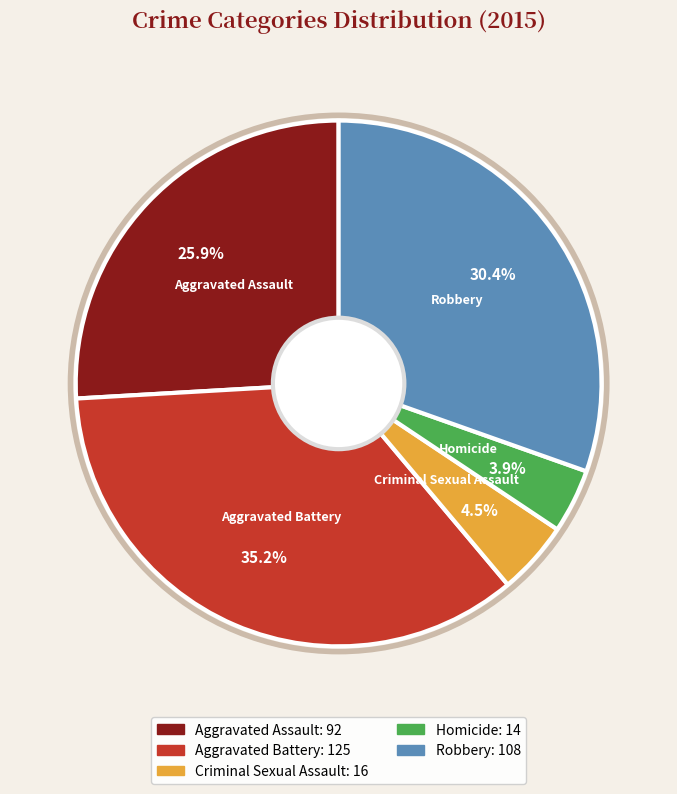

Is it true that Homicide is 17% of the pie?

False